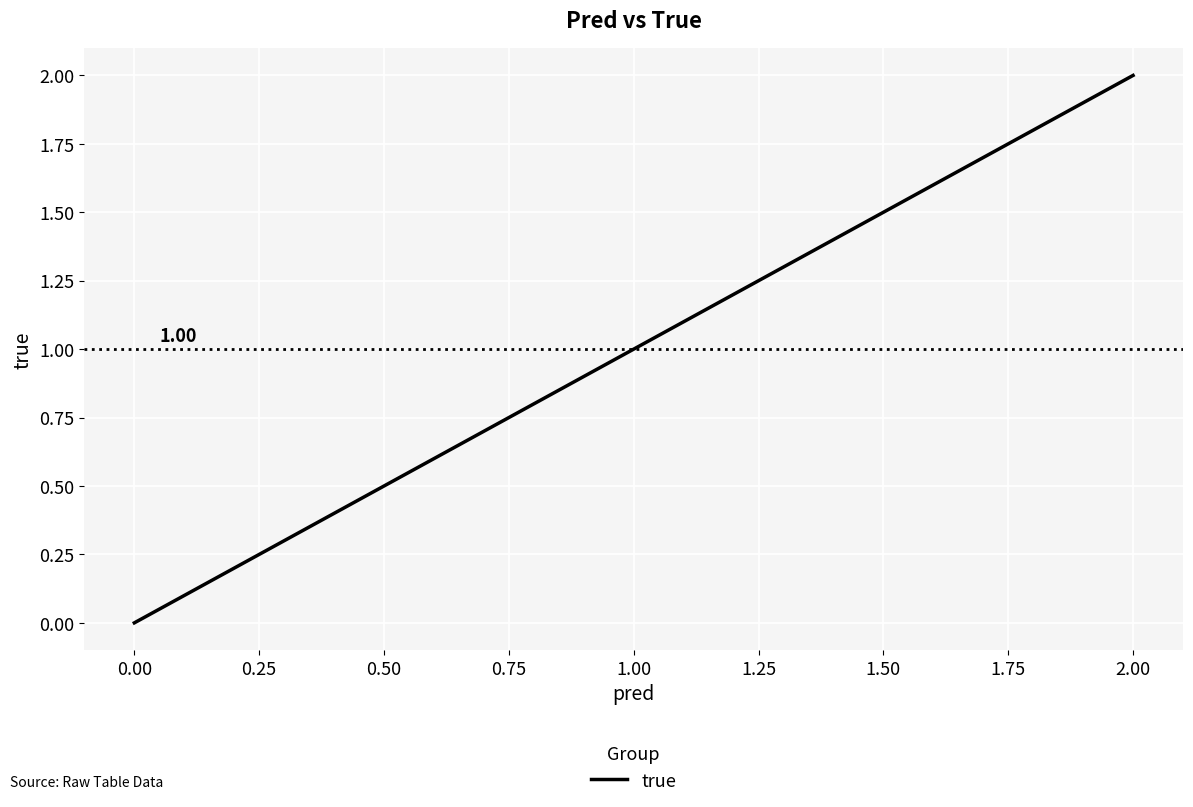

What is the sum of all values?

3